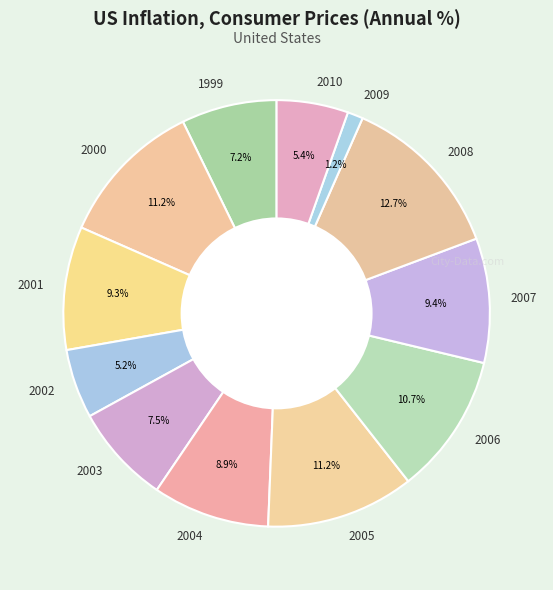

What percentage is the 2009 slice, to the nearest percent?

1%